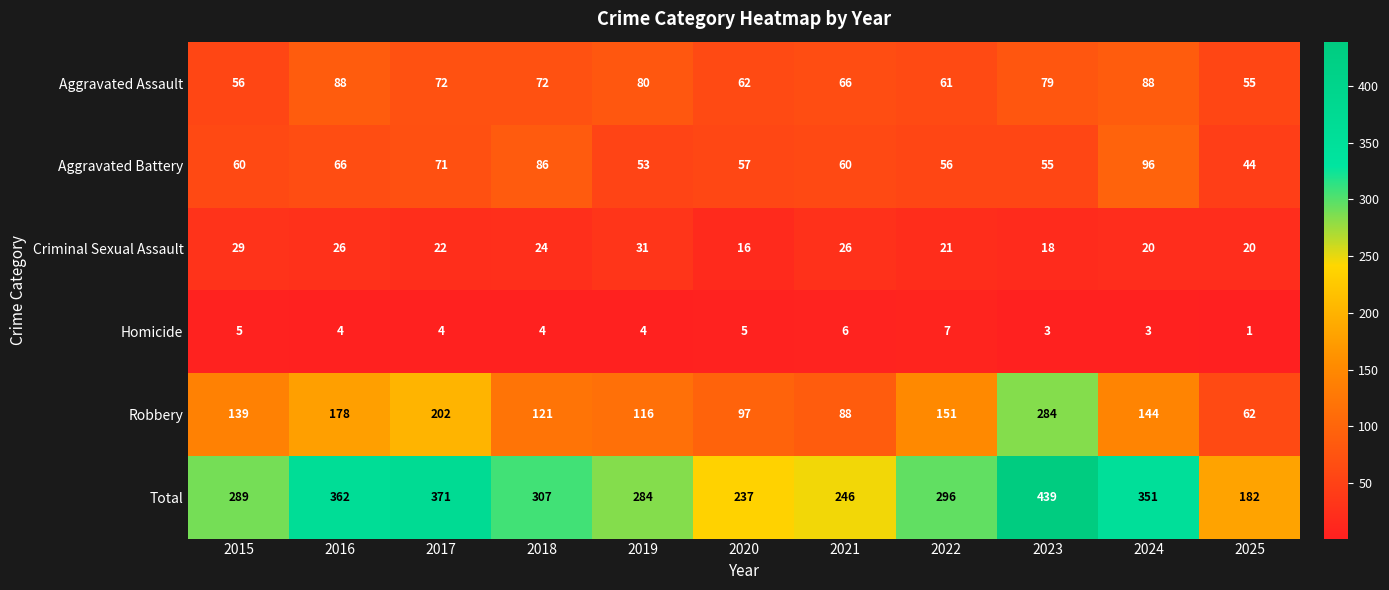

Which series has the largest range (max minus min)?

Total